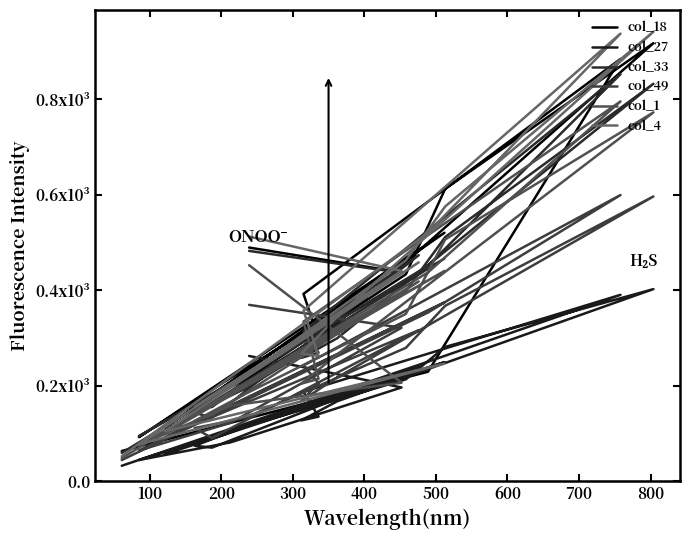

At how many categories does at least one series exceed 604?

3